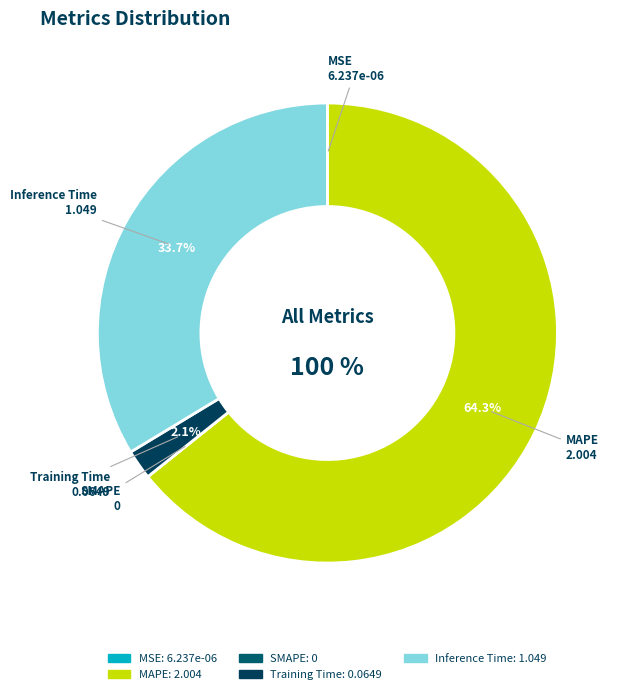

To the nearest percent, what is the combined percentage of MAPE and Training Time?

66%